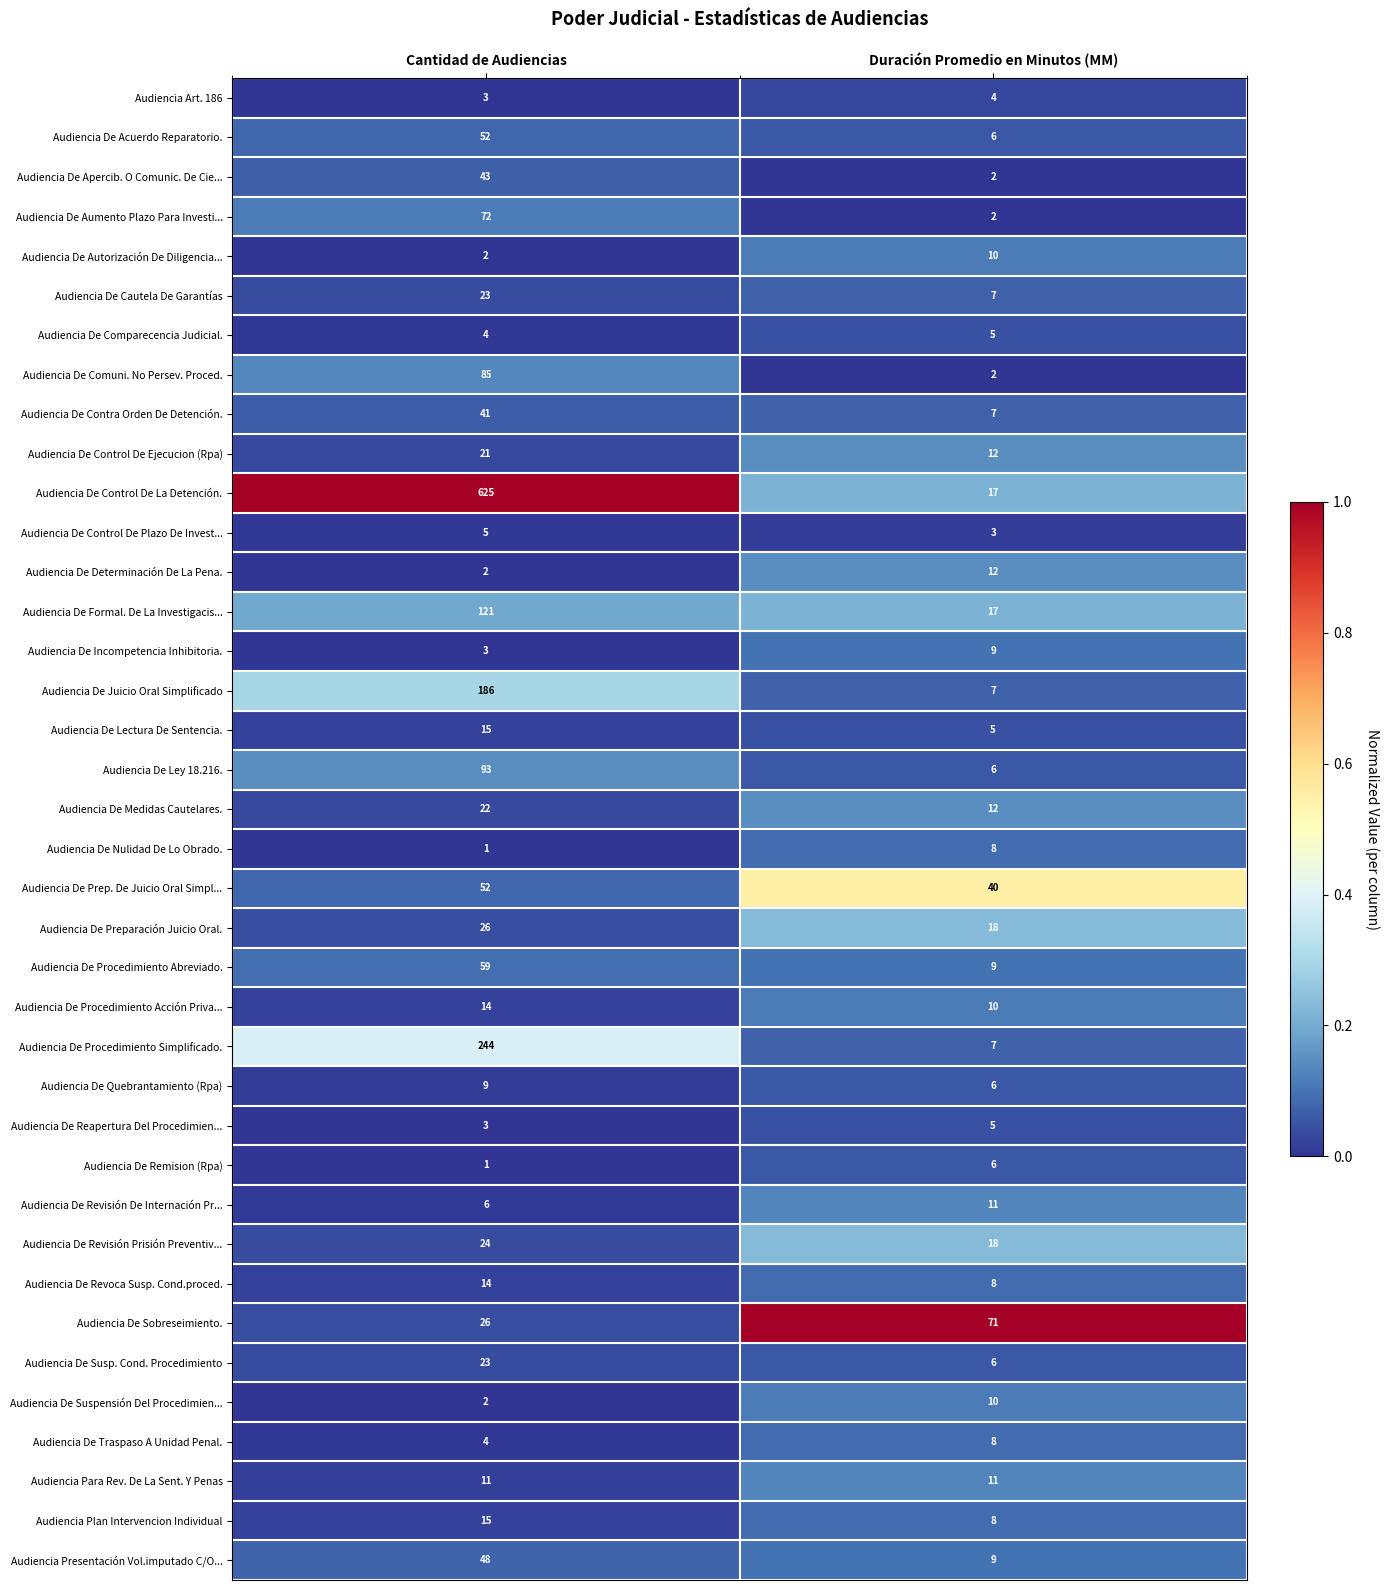

The value of Audiencia De Apercib. O Comunic. De Cie... at Duración Promedio en Minutos (MM) is 0. True or false?

False